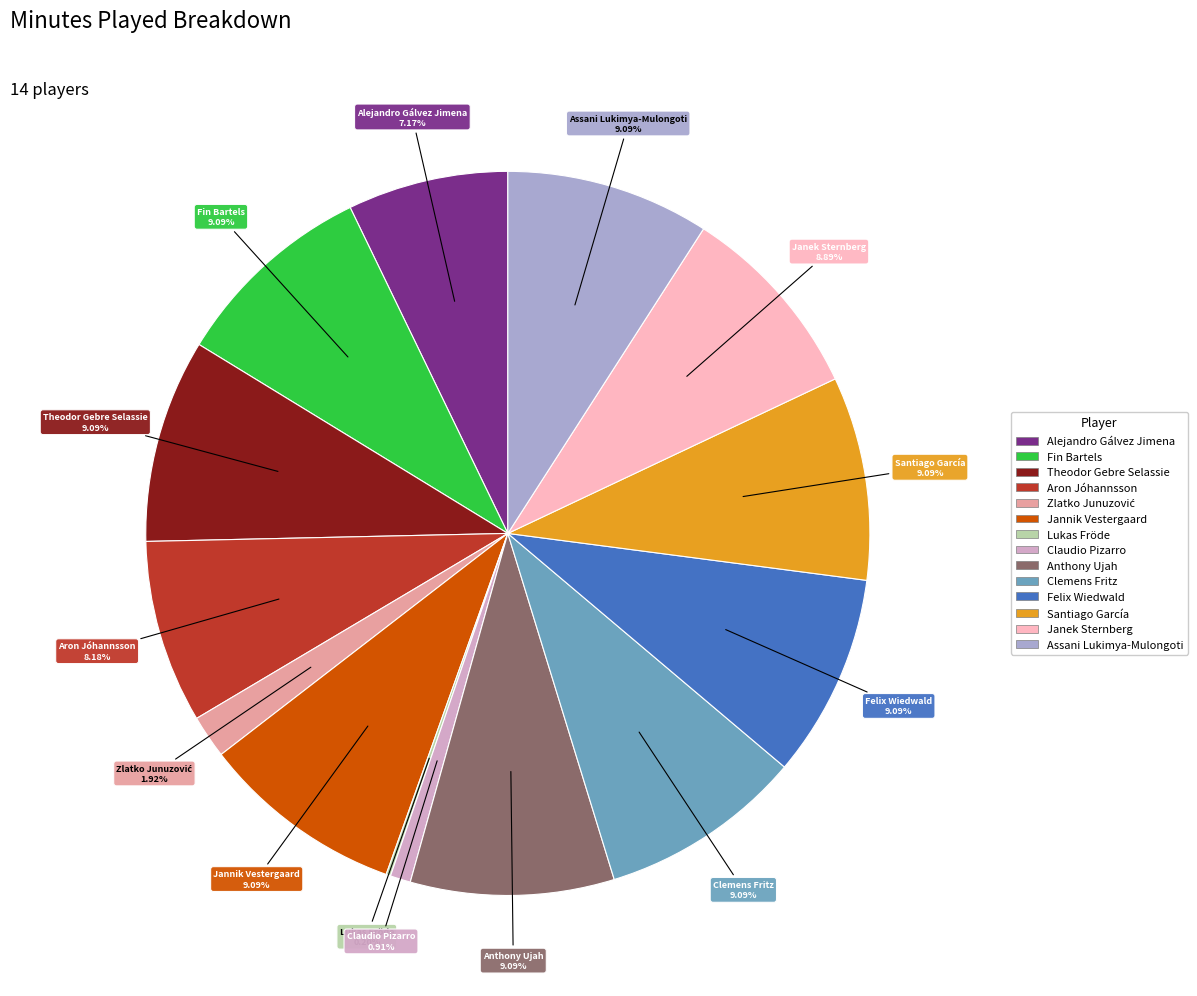

Approximately how many times larger is the value at Felix Wiedwald compared to Claudio Pizarro?

10.0